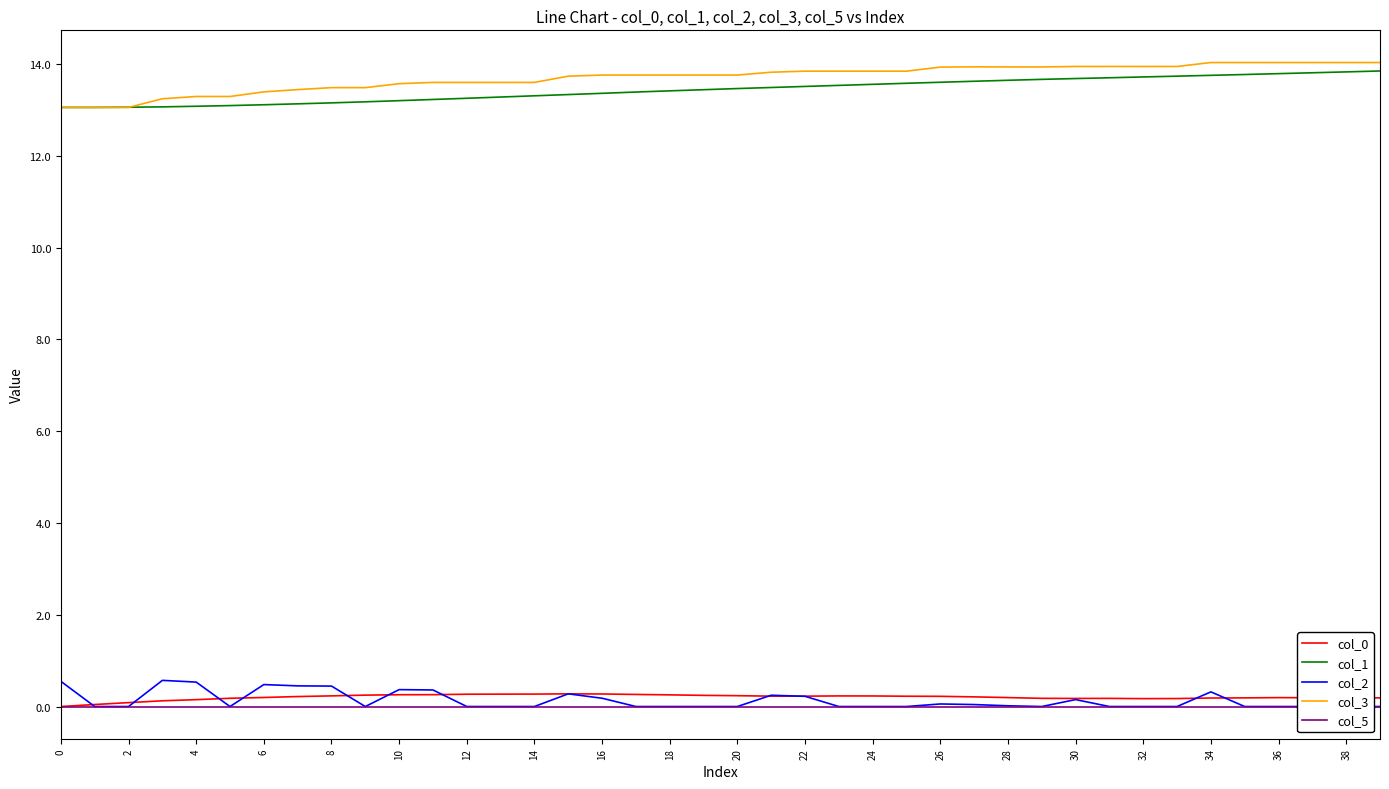

True or false: col_3 and col_2 intersect in this chart.

False